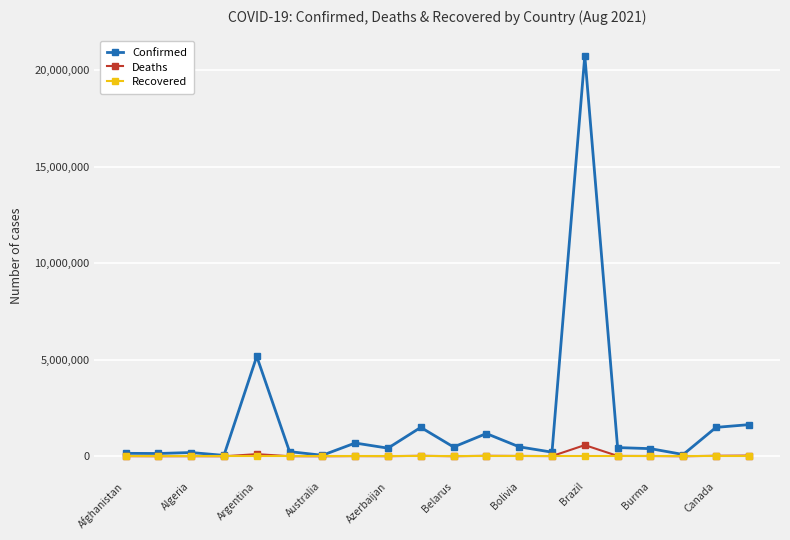

Count the number of categories in the chart.

20